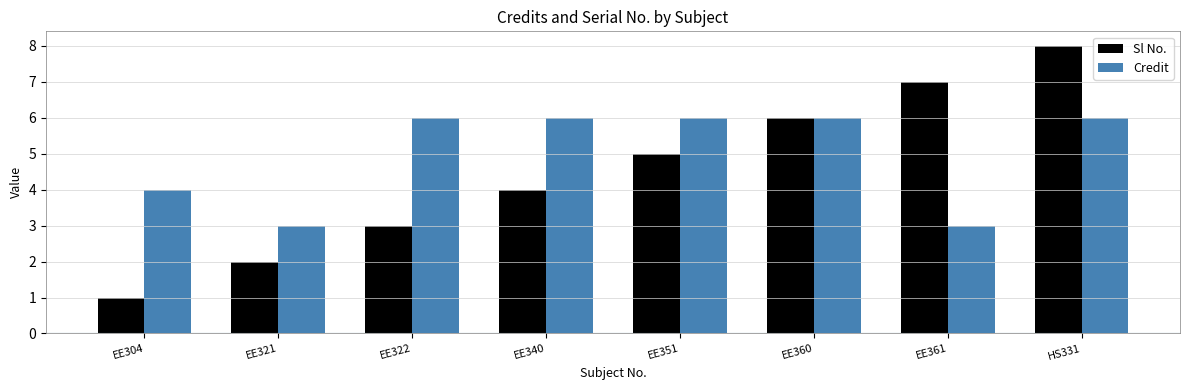

What is the sum of all Sl No. values?

36